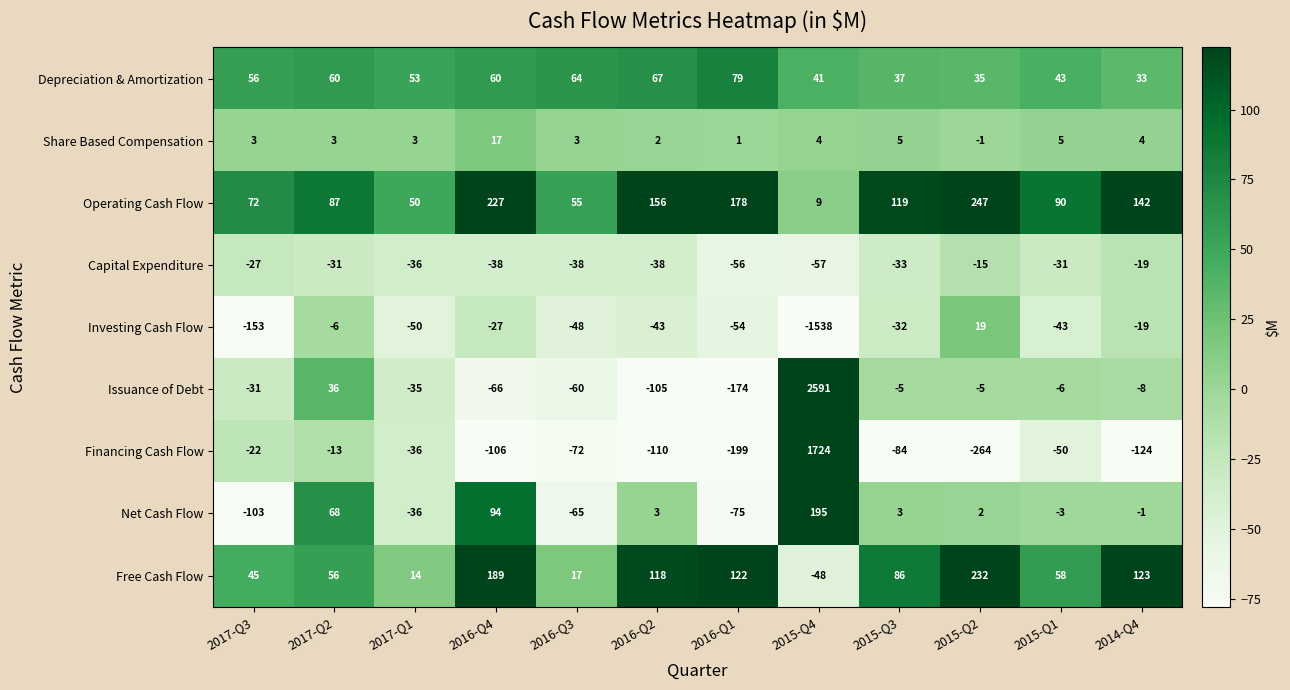

What is the total value across all series at 2016-Q2?

50